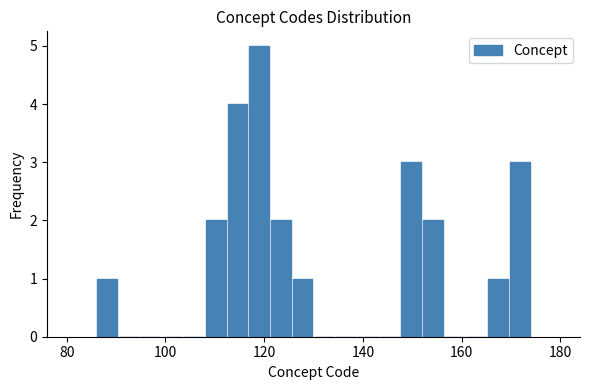

Around what value on the x-axis is the tallest bar? Give the approximate position of its centre, as read against the axis.

120